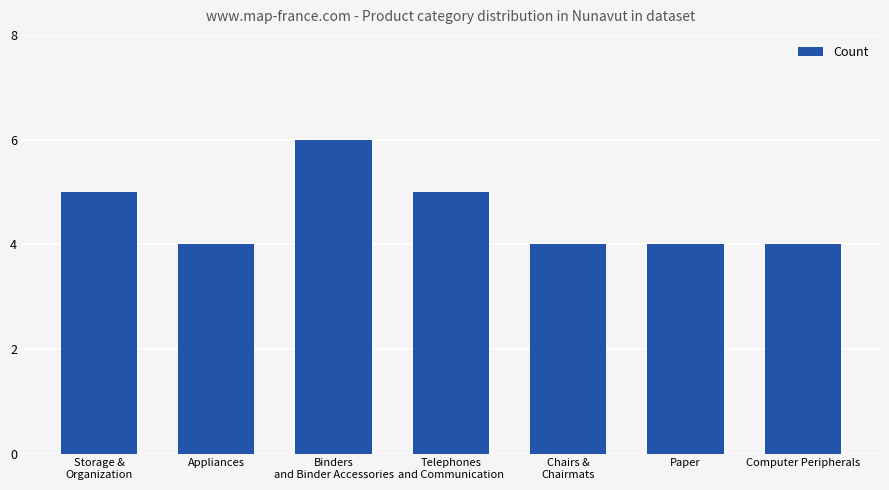

Reading left to right, list all the values displayed in this chart.

Storage &
Organization=5	Appliances=4	Binders
and Binder Accessories=6	Telephones
and Communication=5	Chairs &
Chairmats=4	Paper=4	Computer Peripherals=4